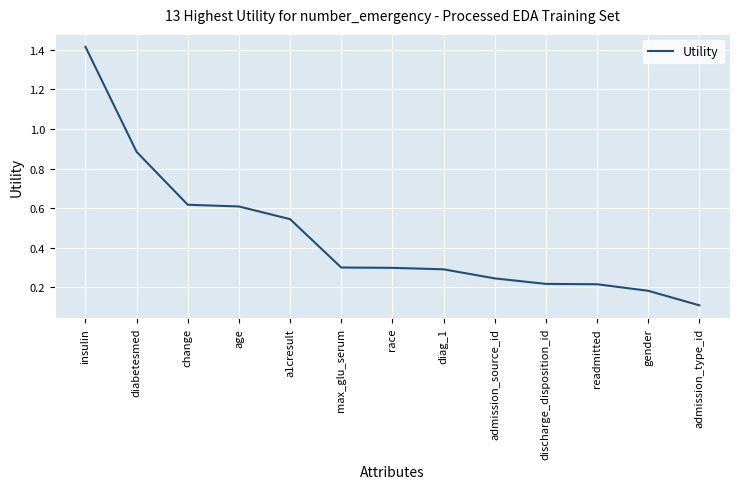

The value at max_glu_serum is 0.3. True or false?

True